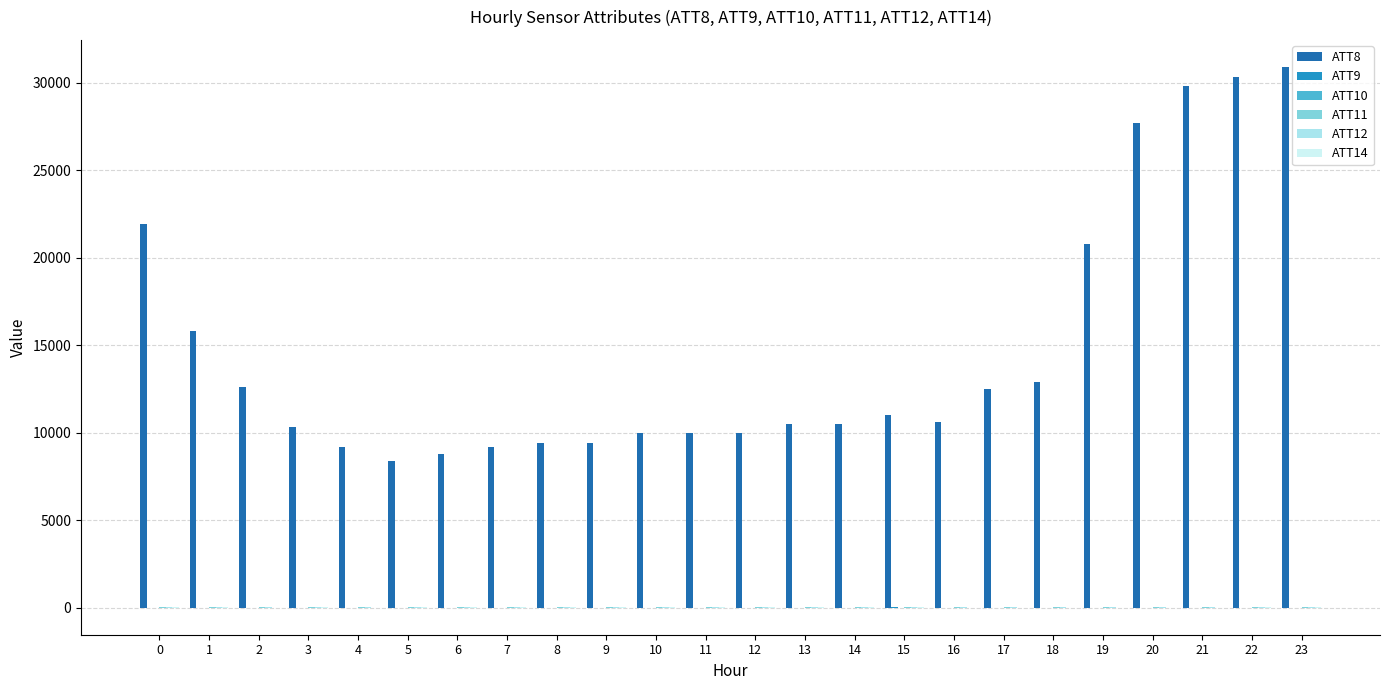

What is the maximum value shown in the chart?

30900.0